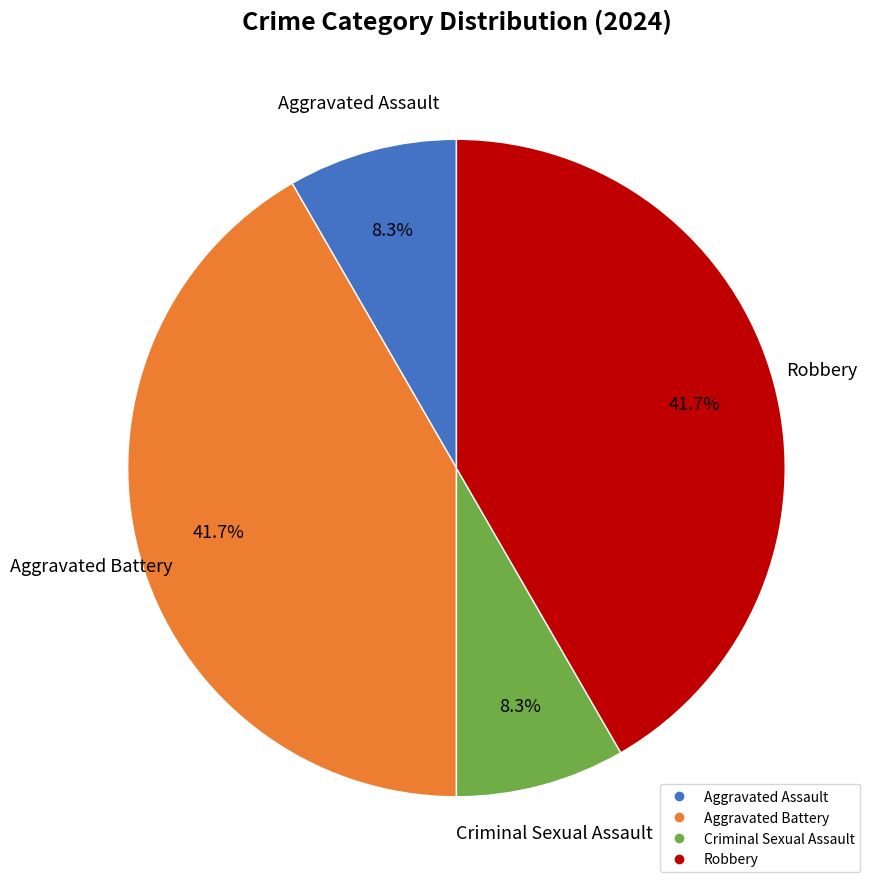

To the nearest percent, what portion does Criminal Sexual Assault represent?

8%